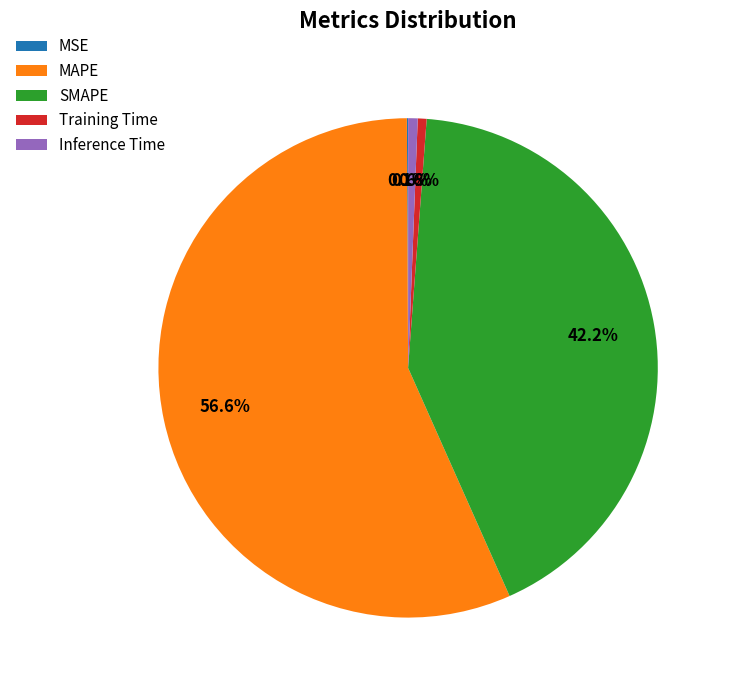

Is there any slice that represents more than half of the pie?

Yes